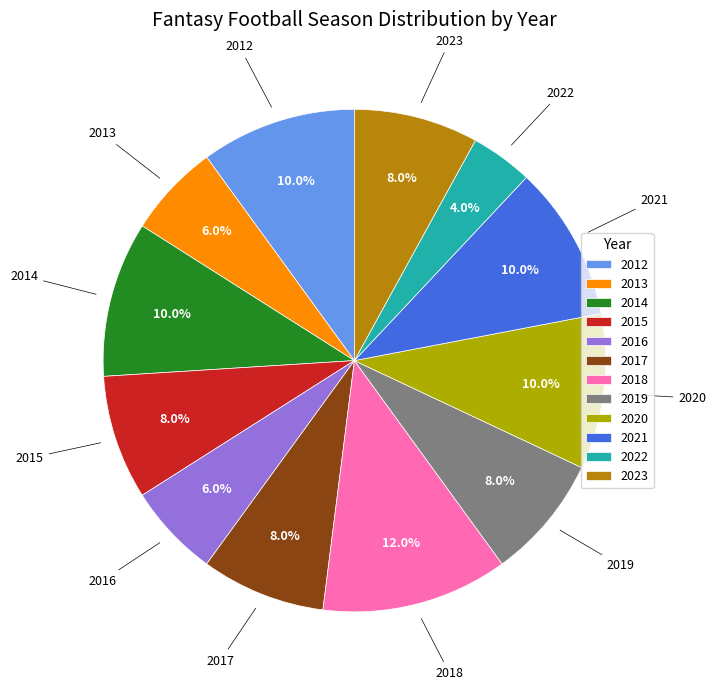

To the nearest percent, what is the combined percentage of 2015 and 2016?

14%